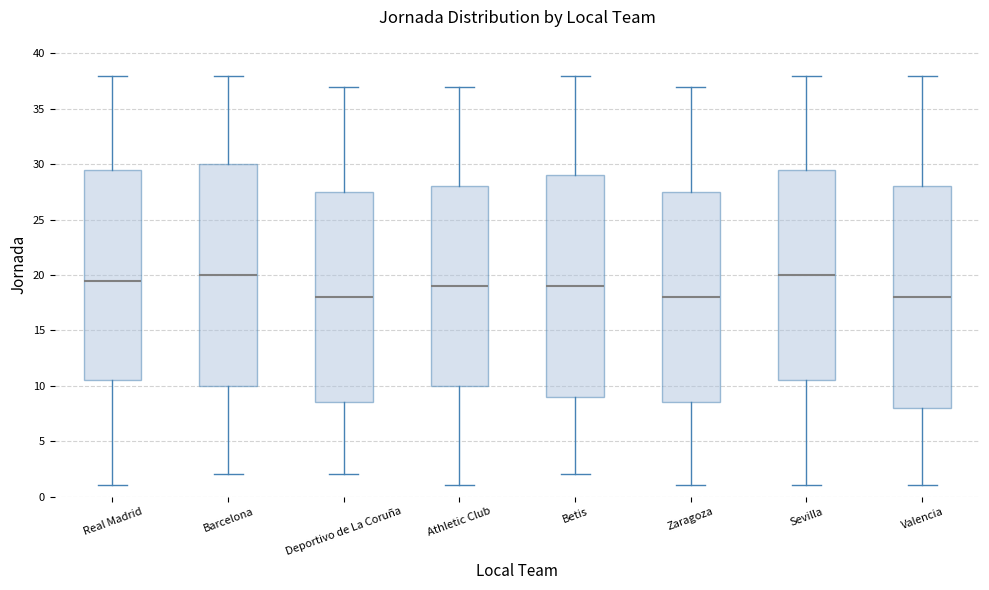

Where does the median line of the box for Athletic Club sit on the y-axis? The values are not printed on the chart, so give them approximately, as read against the axis.

19.0